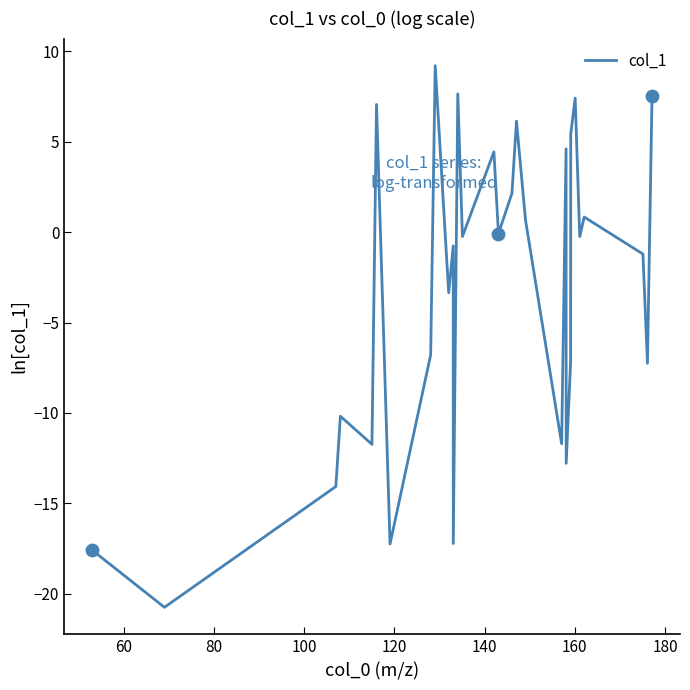

What is the maximum value shown in the chart?

9.2